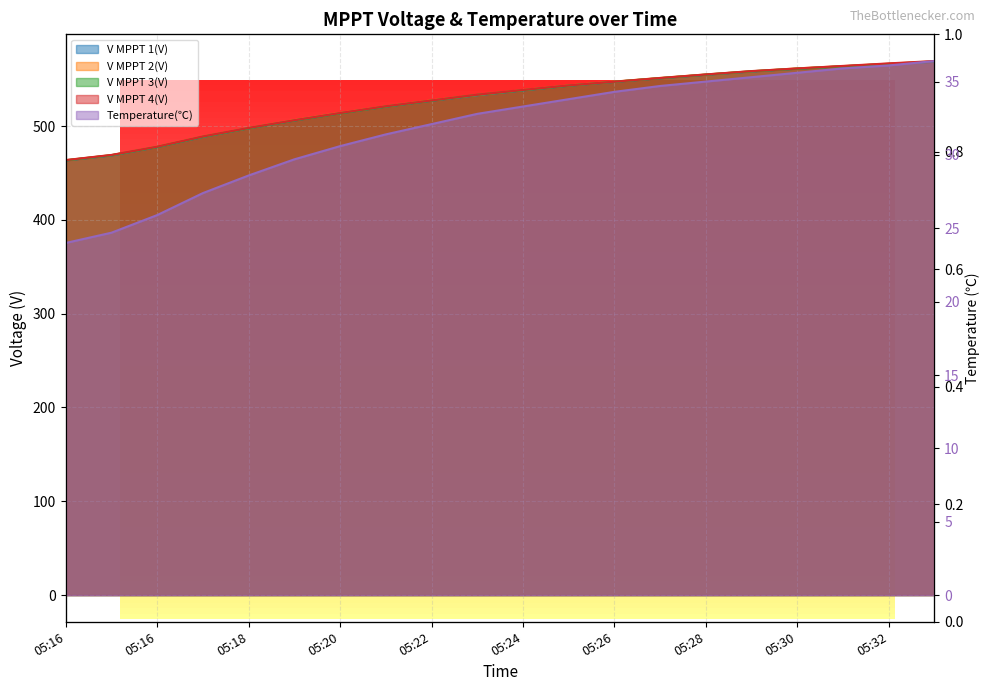

Is the value of V MPPT 1(V) at 05:27 greater than the value of V MPPT 4(V) at 05:25?

Yes